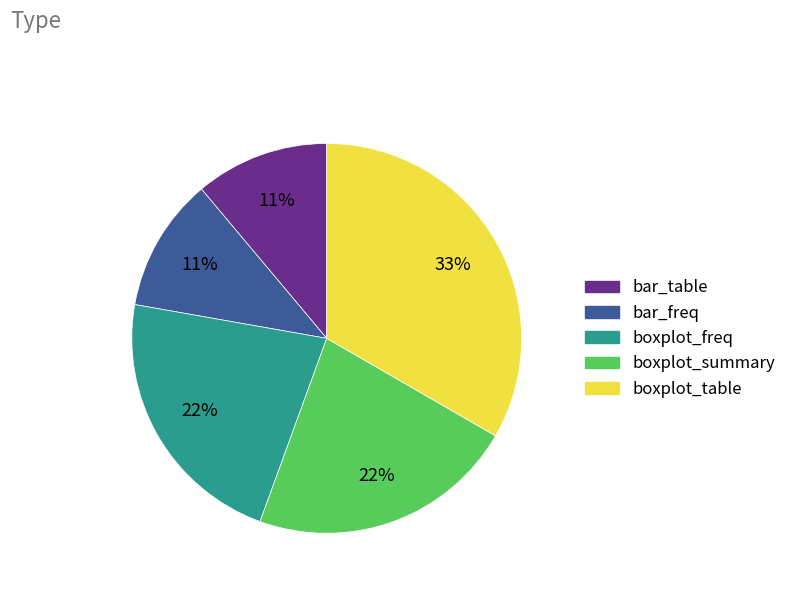

Count the number of slices in the pie.

5